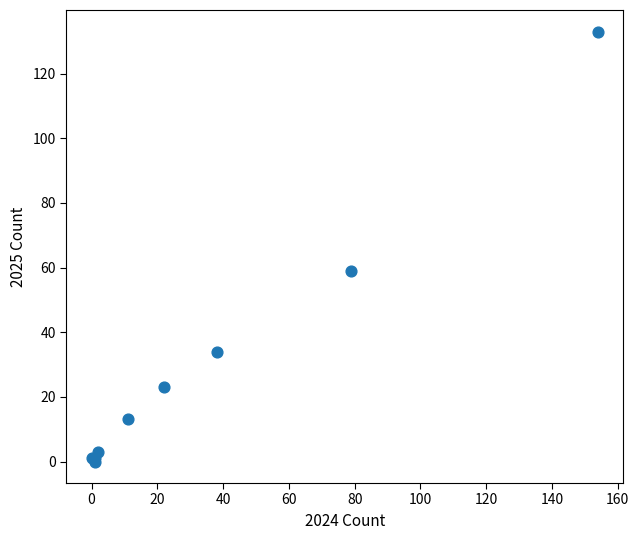

What Y value in the scatter plot is closest to 66?

59